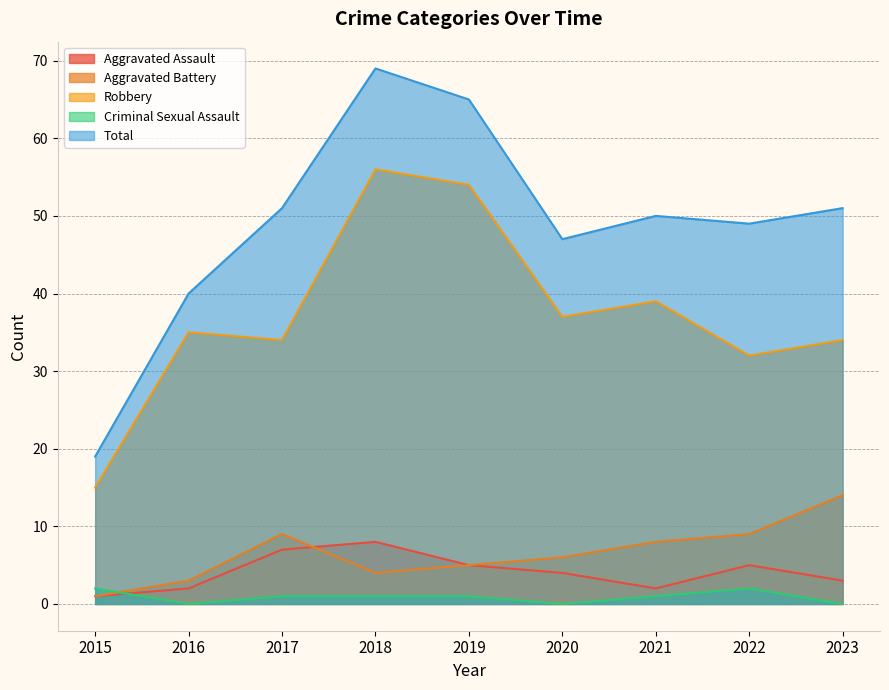

What is the spread (max minus min) of values at 2016?

40